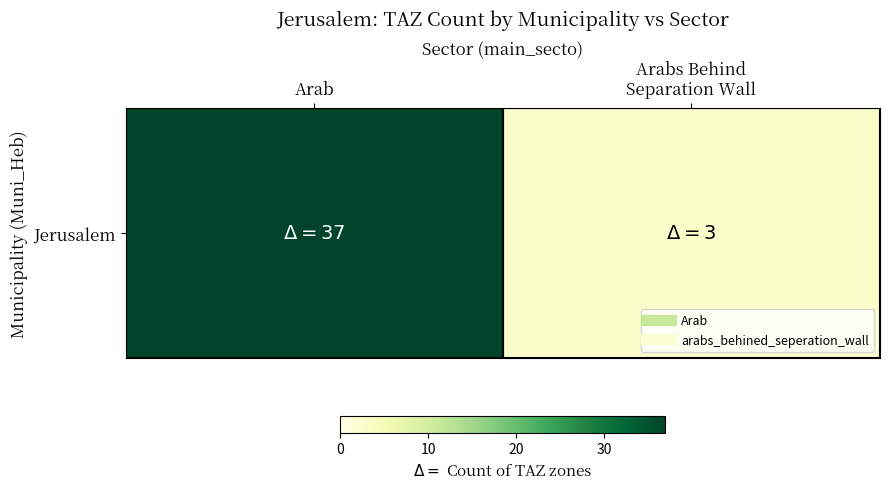

What is the sum of the values at Arabs Behind
Separation Wall and Arab?

40